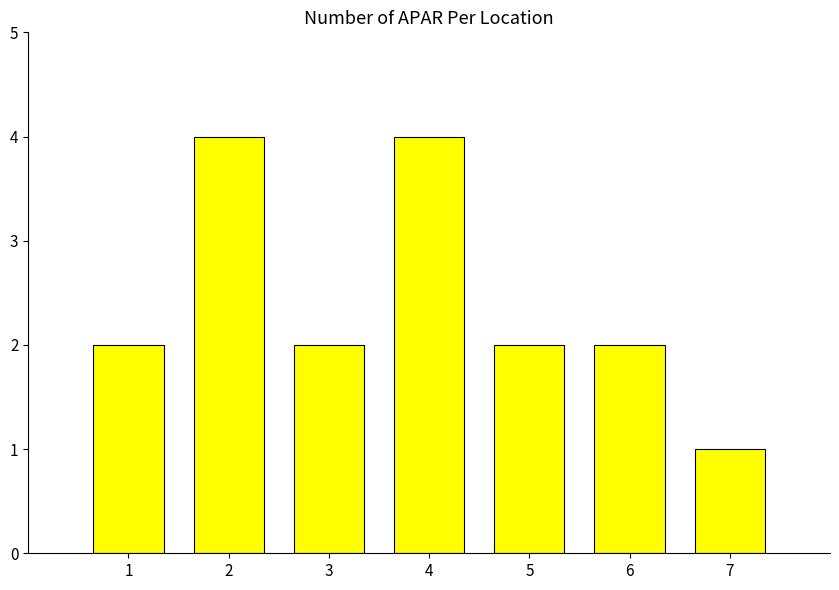

Approximately how many times larger is the value at 6 compared to 2?

0.5